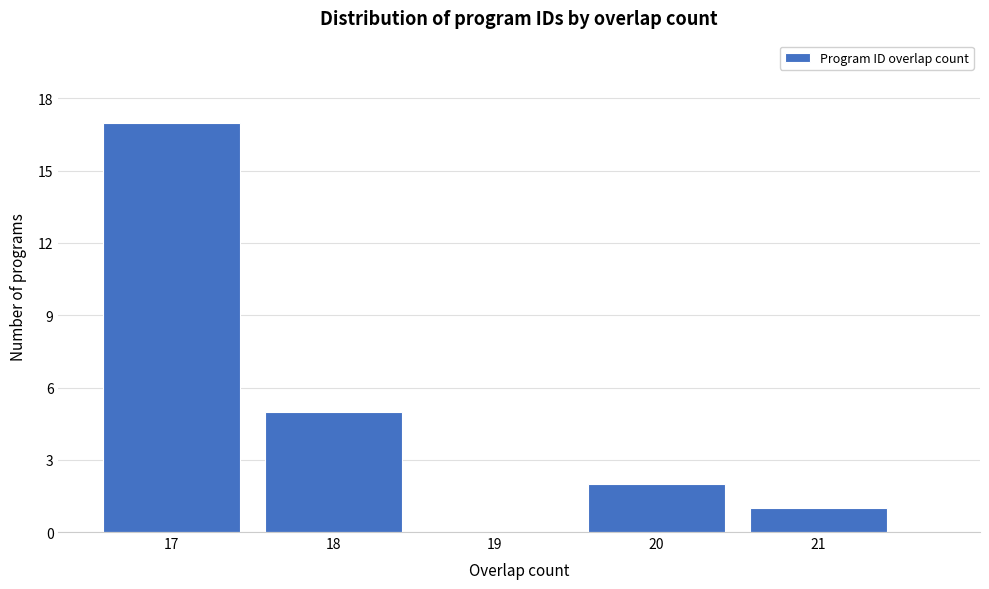

Reading left to right, transcribe this chart: for each bar, give the range it covers on the x-axis and its height. The values are not printed on the chart, so give them approximately, as read against the axis.

16.5 to 17.5: 17
17.5 to 18.5: 5
18.5 to 19.5: 0
19.5 to 20.5: 2
20.5 to 21.5: 1